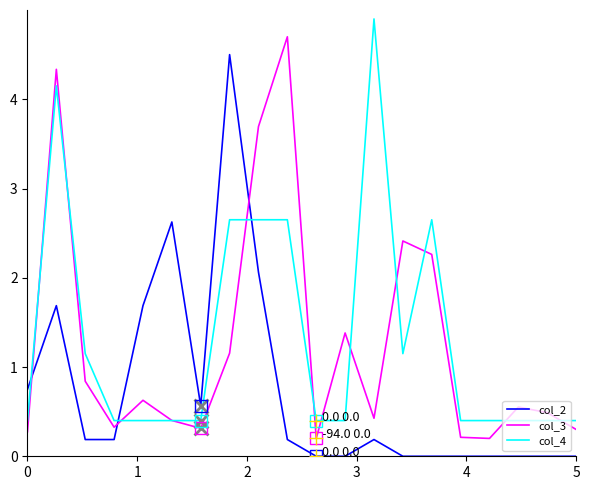

How many times do col_3 and col_4 cross each other?

12